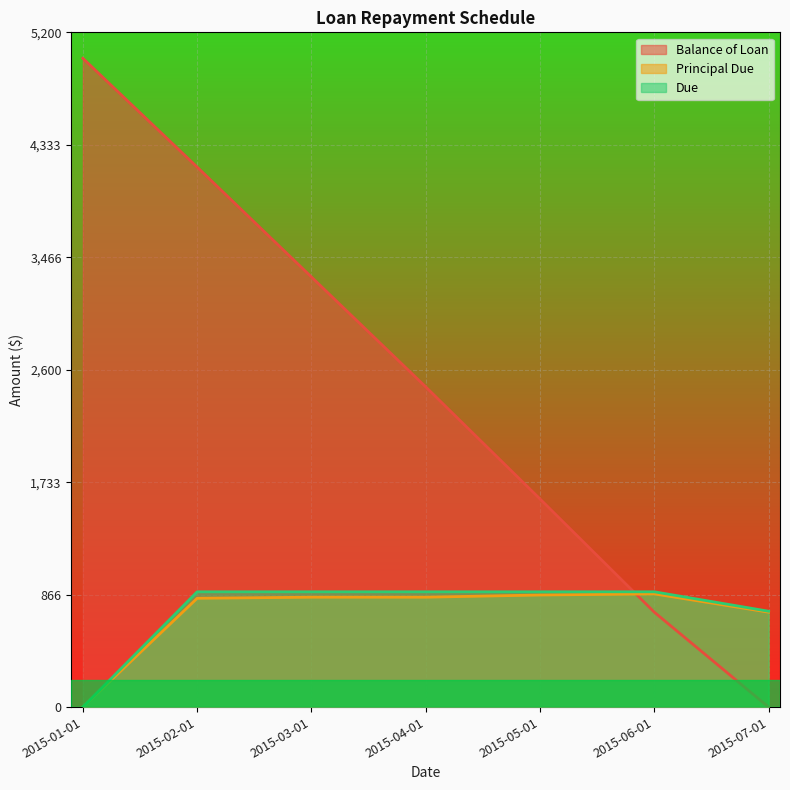

Where does the Due series first go above 888?

2015-02-01